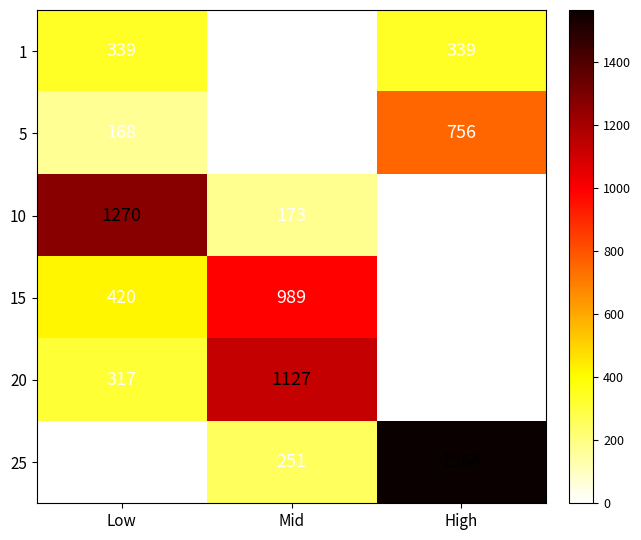

Reading left to right, extract all data points from this chart.

1: Low=339	Mid=0	High=339
5: Low=168	Mid=0	High=756
10: Low=1270	Mid=173	High=0
15: Low=420	Mid=989	High=0
20: Low=317	Mid=1127	High=0
25: Low=0	Mid=251	High=1564